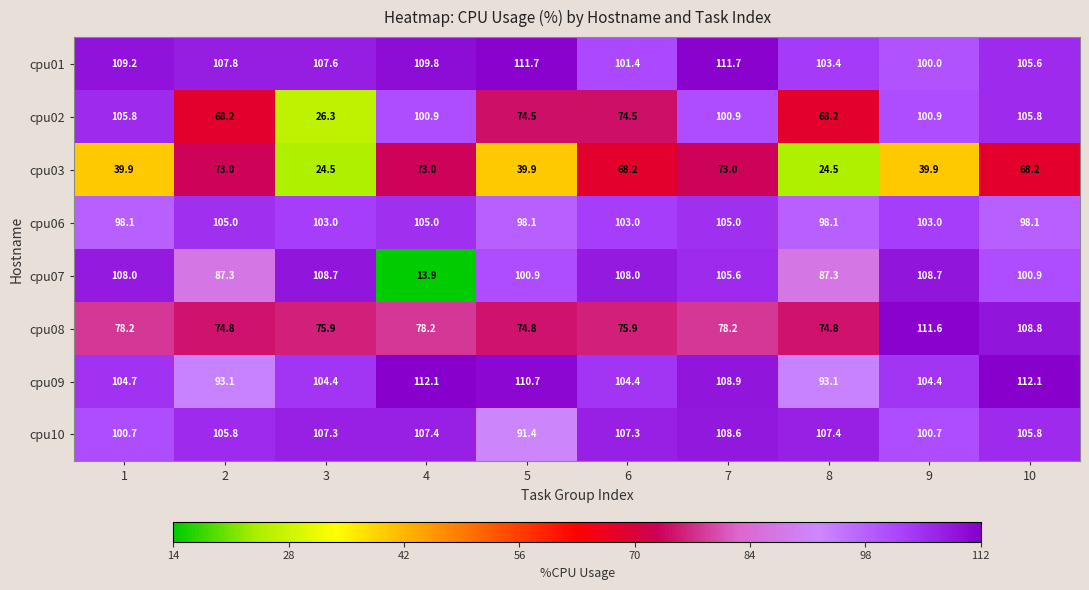

What is the minimum value shown in the chart?

13.9